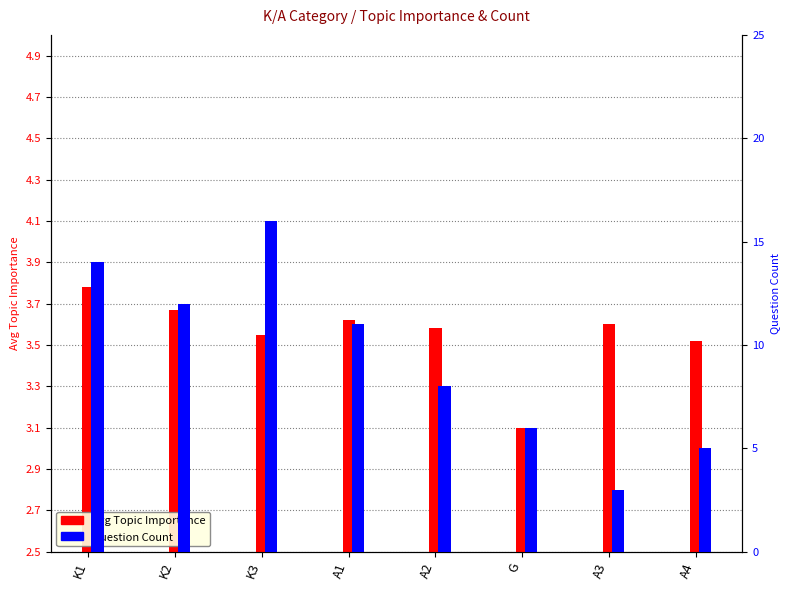

Is the value of Question Count at A4 greater than the value of Avg Topic Importance at A4?

Yes